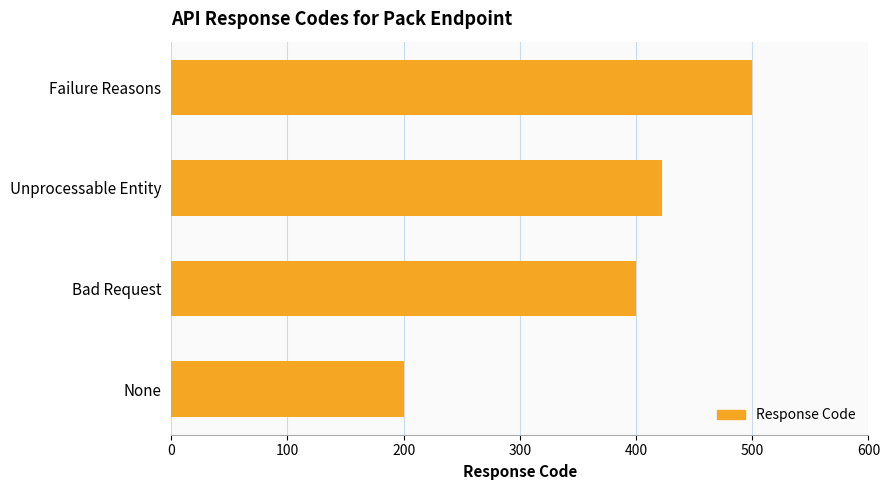

The value at None is 296. True or false?

False